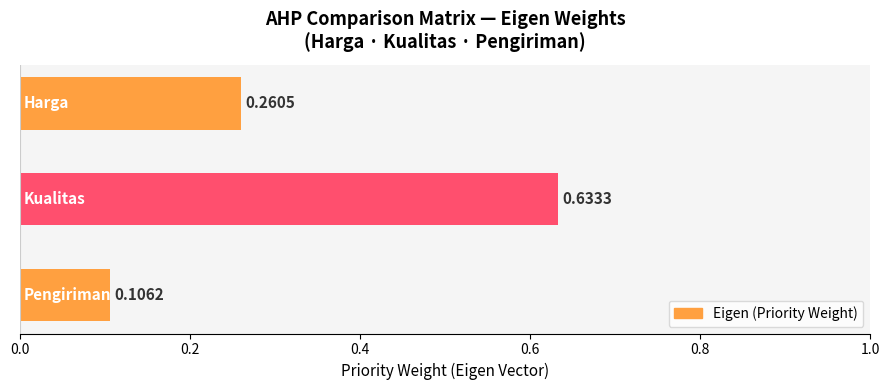

What is the sum of all values?

1.0